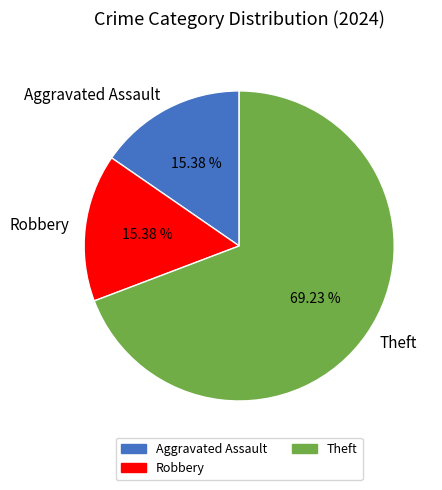

How many segments does this pie chart have?

3